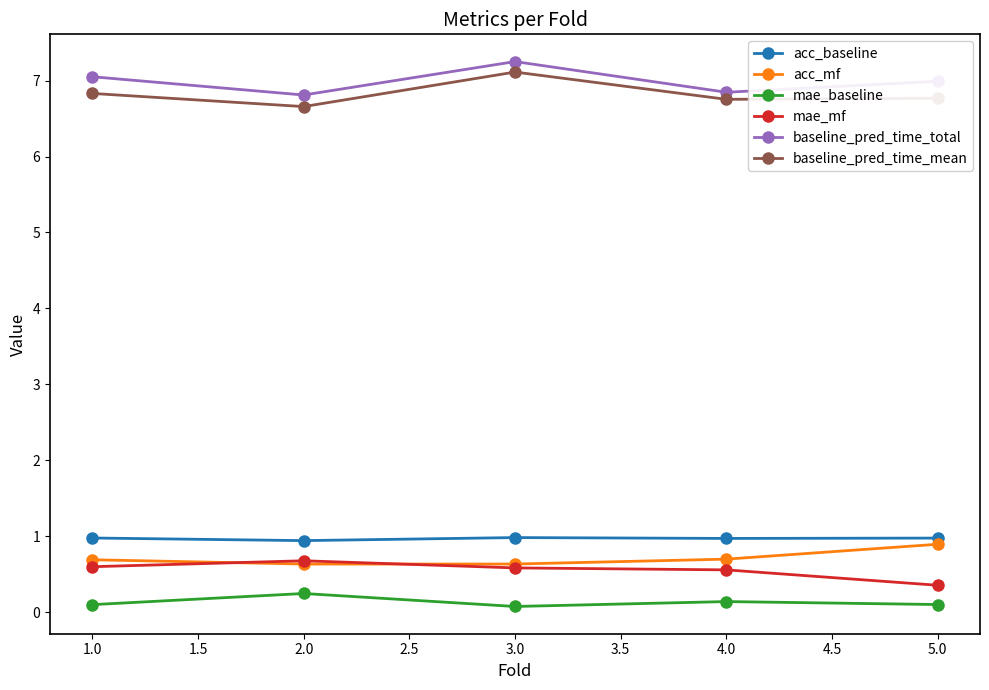

How many lines are shown in the chart?

6